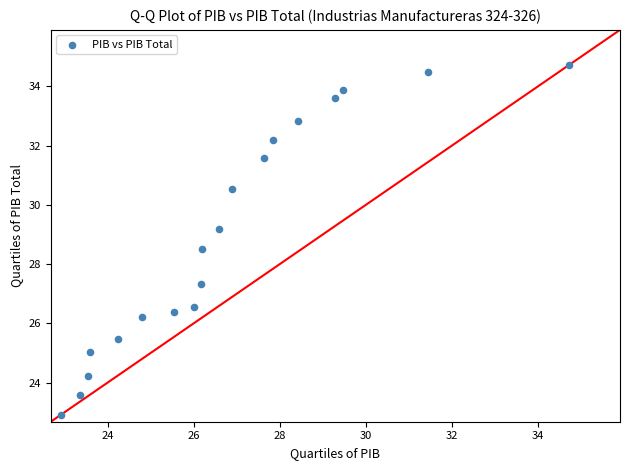

What is the range of X values (max minus min)?

11.8